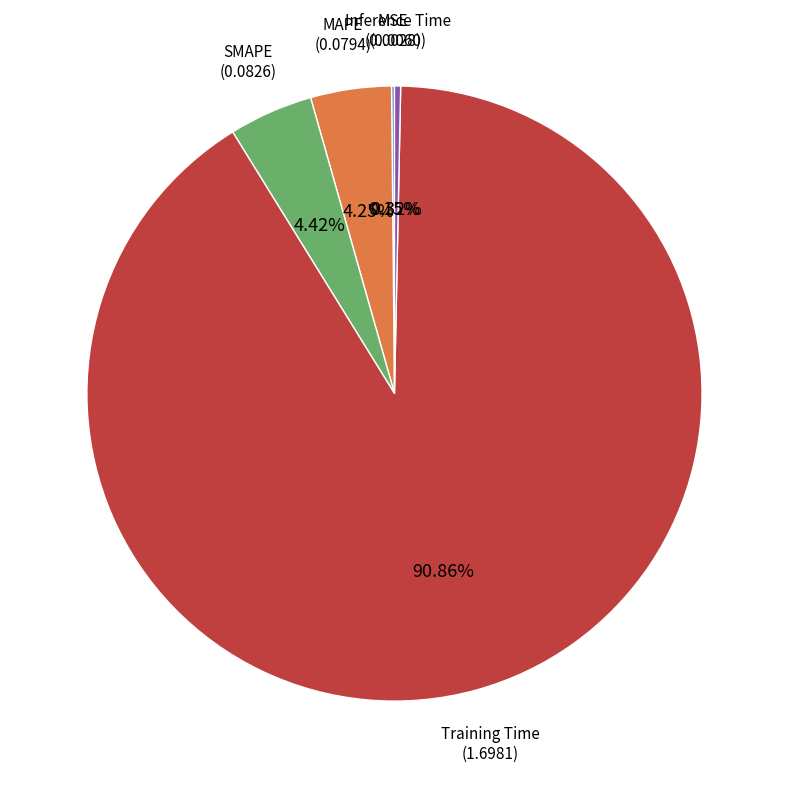

To the nearest percent, what portion does MAPE represent?

4%